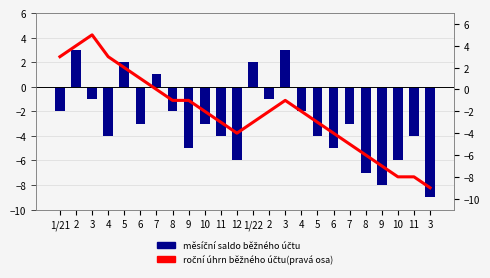

Reading left to right, list all the values displayed in this chart.

měsíční saldo běžného účtu: -2	3	-1	-4	2	-3	1	-2	-5	-3	-4	-6	2	-1	3	-2	-4	-5	-3	-7	-8	-6	-4	-9
roční úhrn běžného účtu(pravá osa): 3	4	5	3	2	1	0	-1	-1	-2	-3	-4	-3	-2	-1	-2	-3	-4	-5	-6	-7	-8	-8	-9